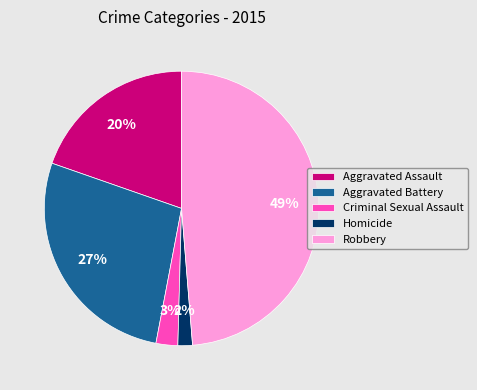

Combined, do Aggravated Assault and Criminal Sexual Assault account for over 50%?

No